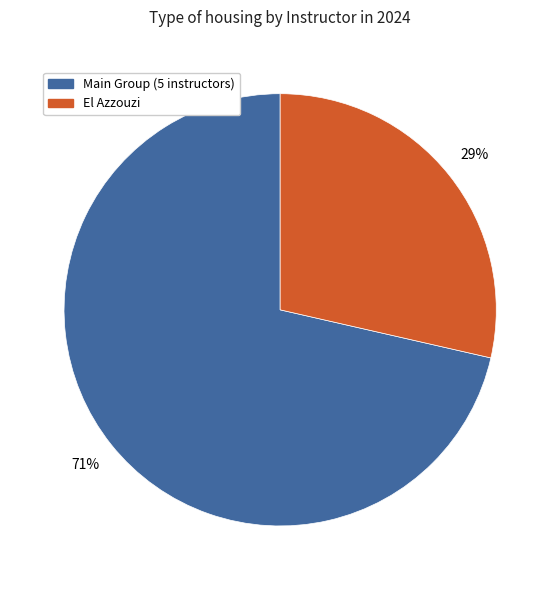

Is there any slice that represents more than half of the pie?

Yes